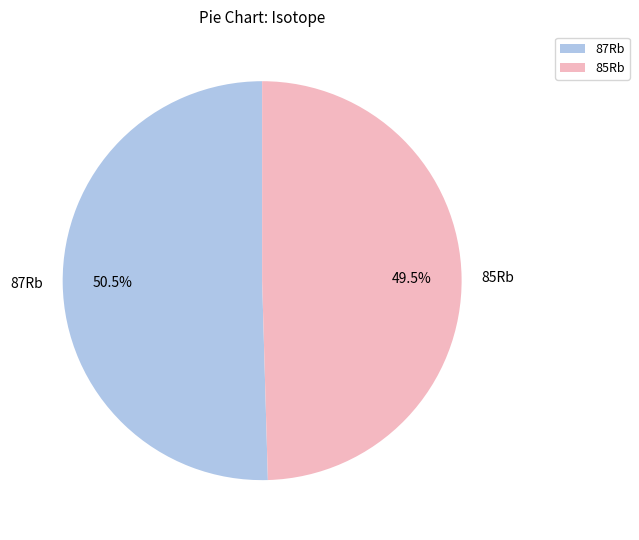

What is the ratio of the value at 85Rb to the value at 87Rb?

1.0